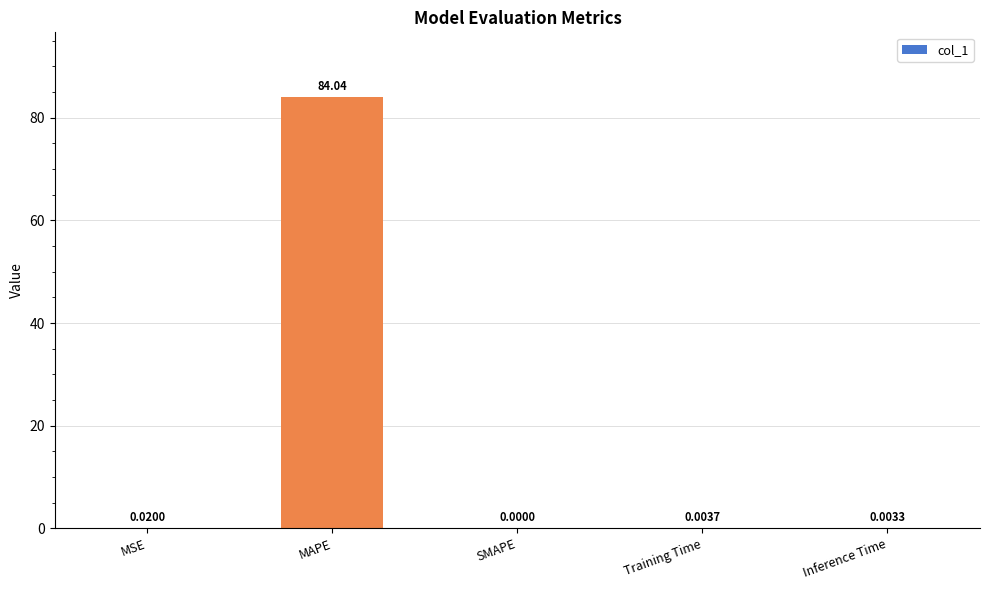

Is it true that the value at MAPE is 24.4?

False